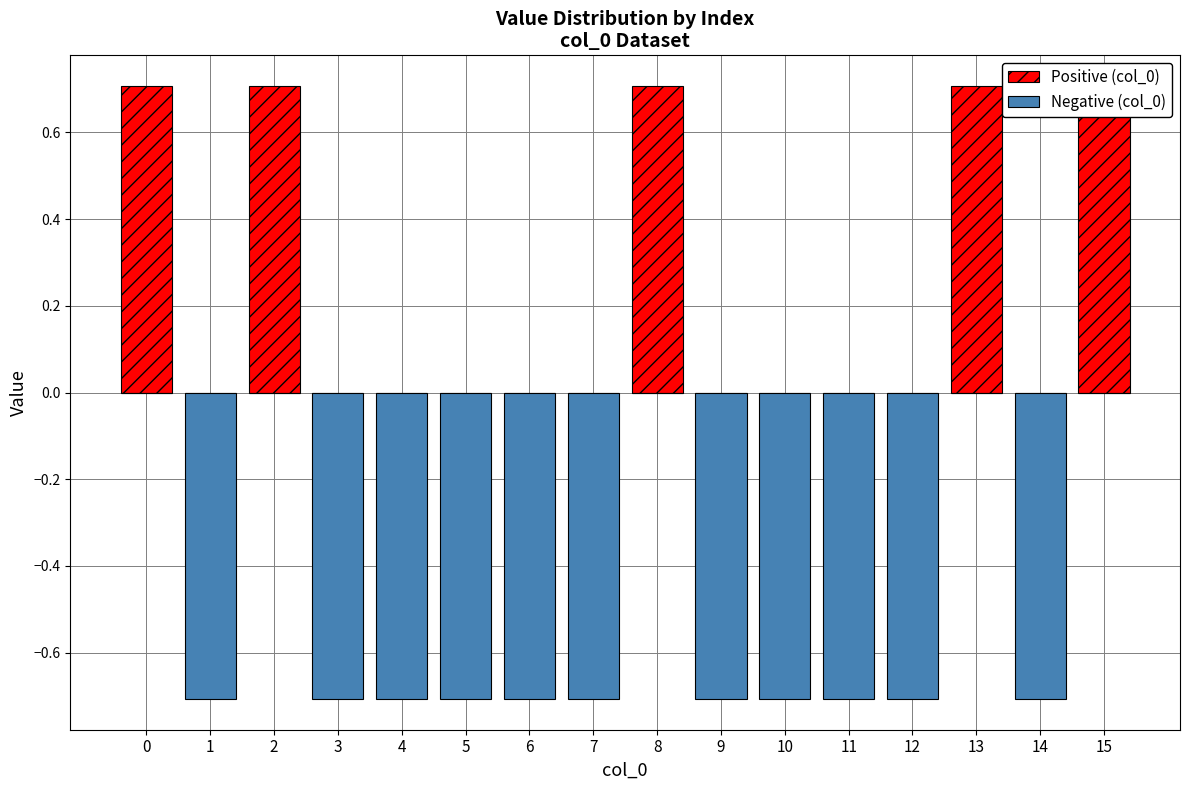

What is the smallest value displayed?

-0.7